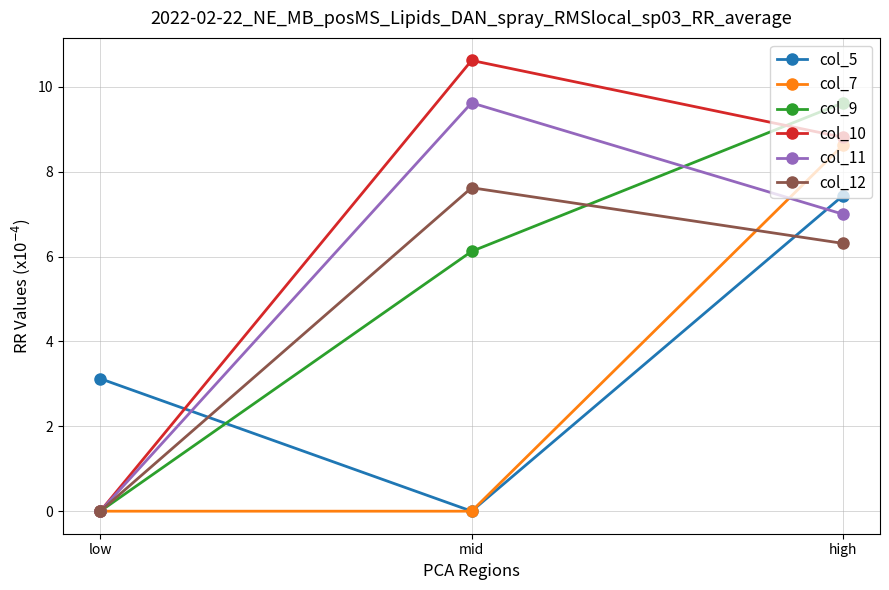

Count the number of categories in the chart.

3